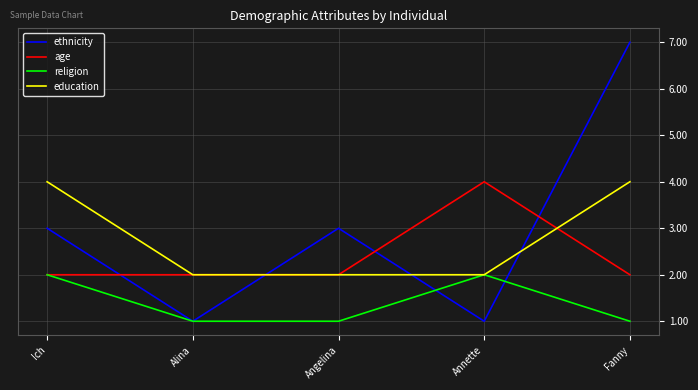

What is the total value across all series at Alina?

6